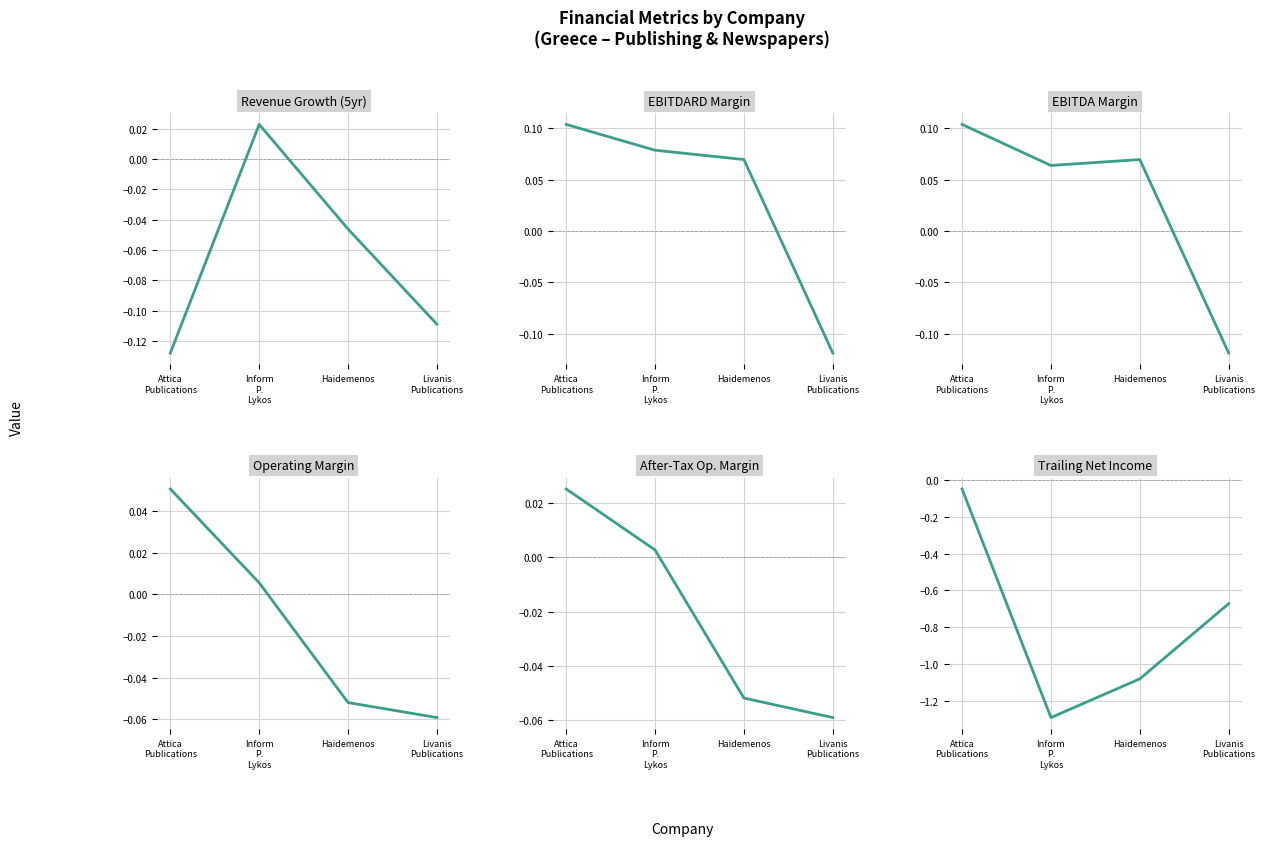

Is the value of After-Tax Op. Margin at Haidemenos greater than the value of EBITDARD Margin at Inform
P.
Lykos?

No